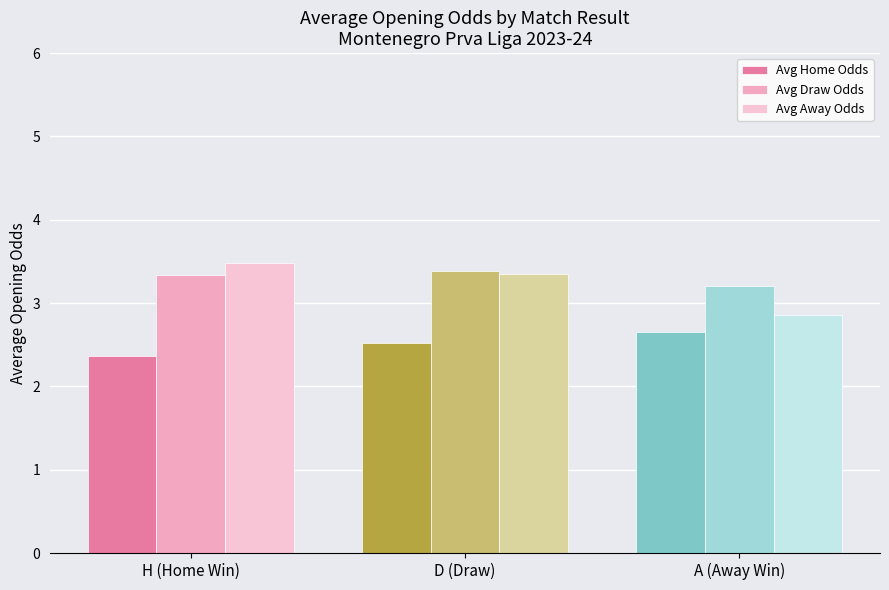

What value does the Avg Home Odds series have at H (Home Win)?

2.4